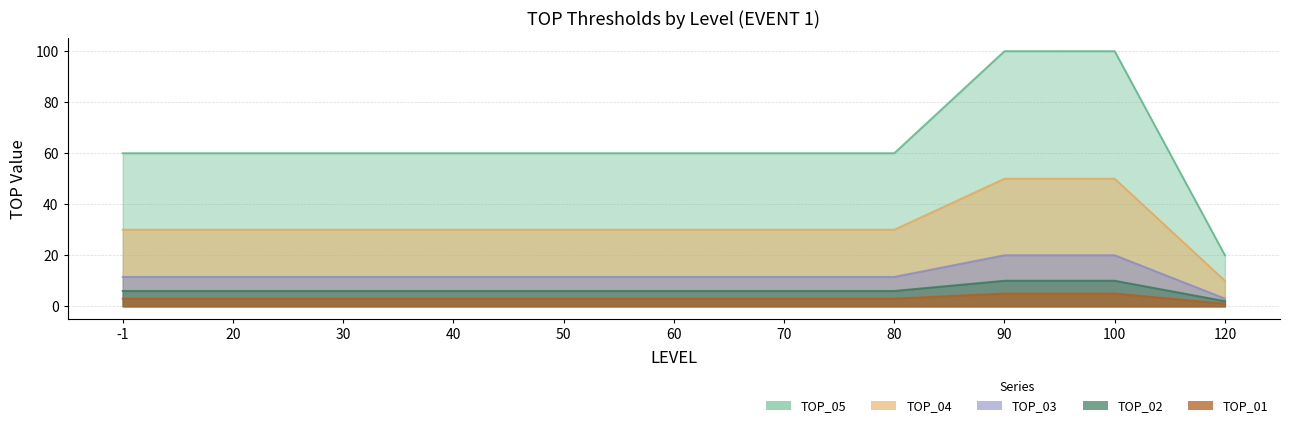

Which has a higher value, 90 or 30?

90